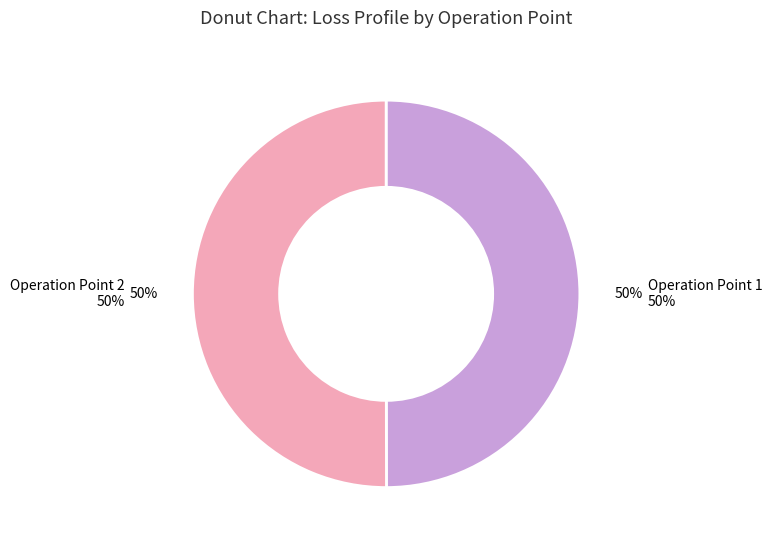

To the nearest percent, what is the average slice percentage?

50%